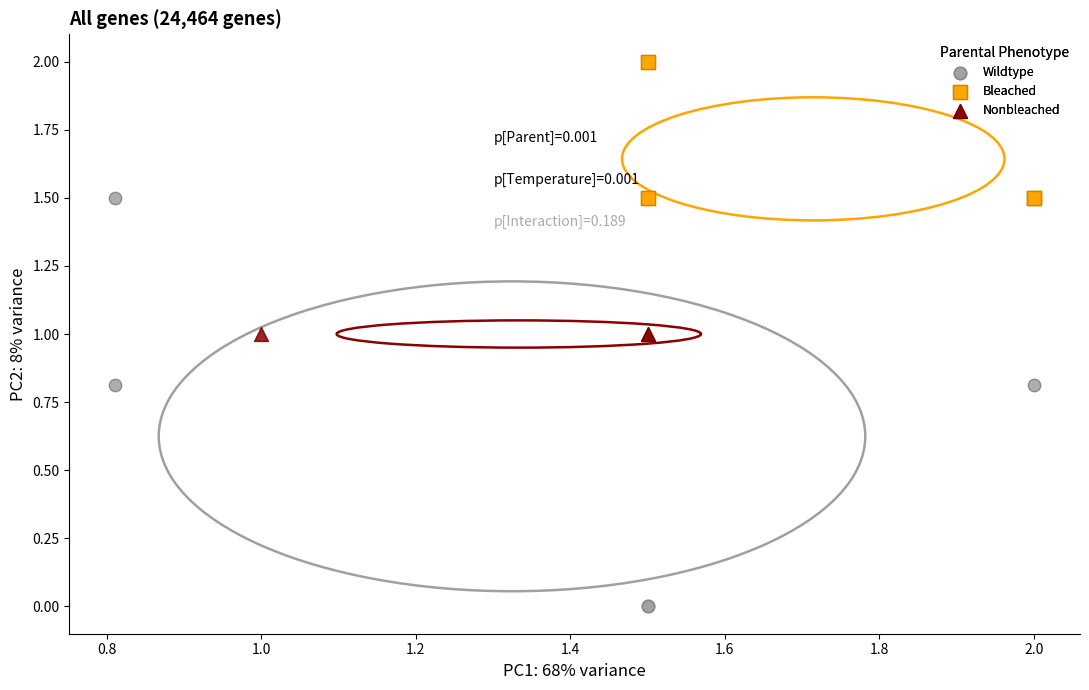

Which series contains the highest Y value?

Bleached